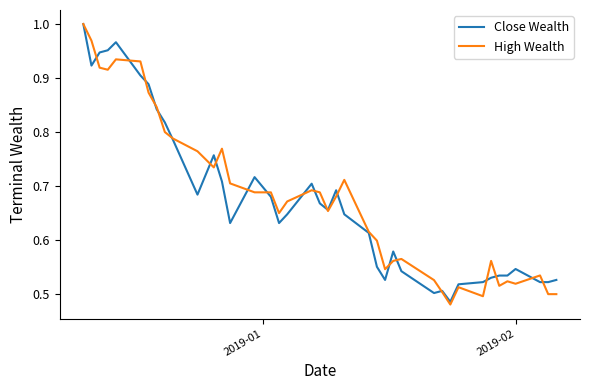

Which series has the largest range (max minus min)?

High Wealth